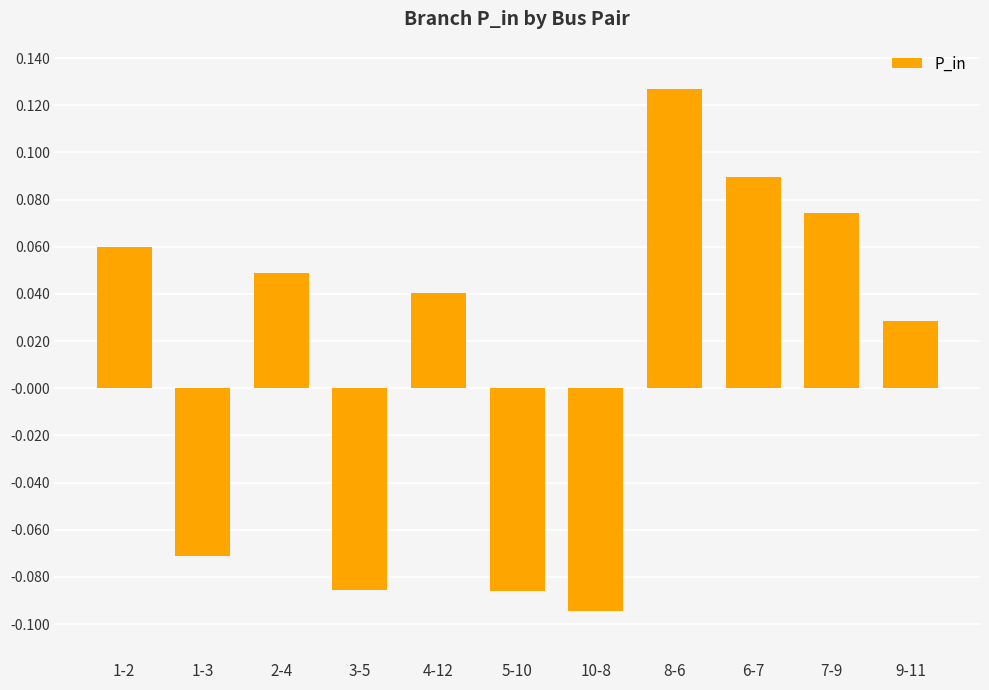

What is the label of the 9th bar from the right?

2-4